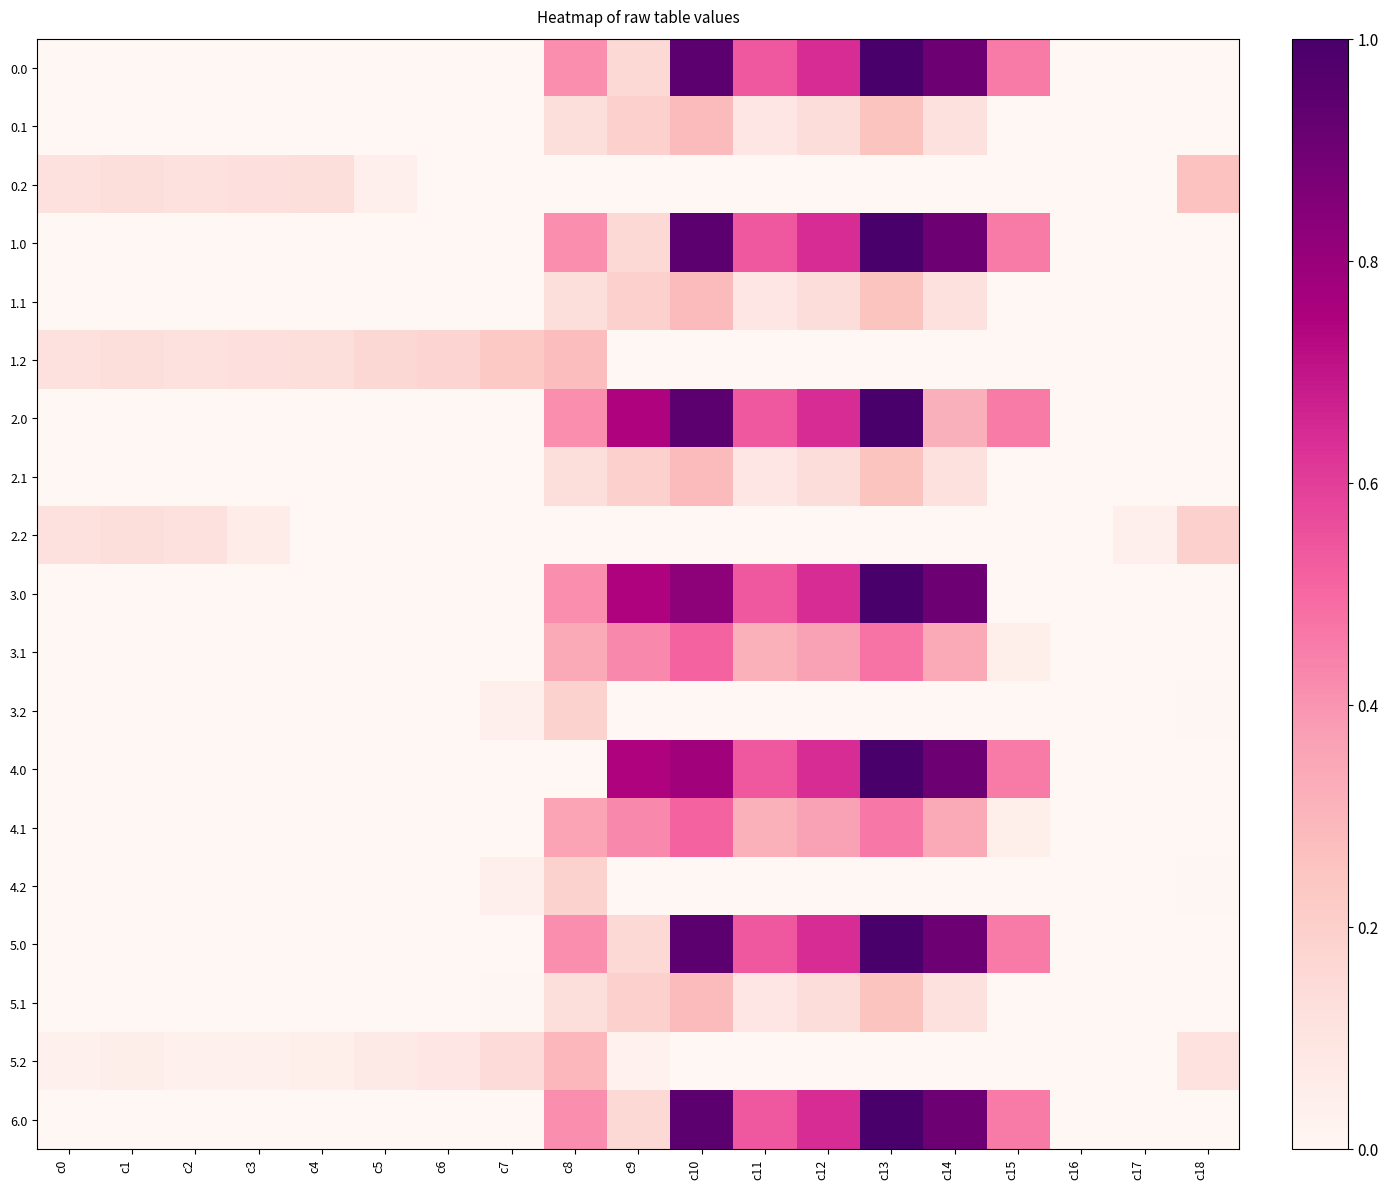

How many distinct data groups are displayed?

19